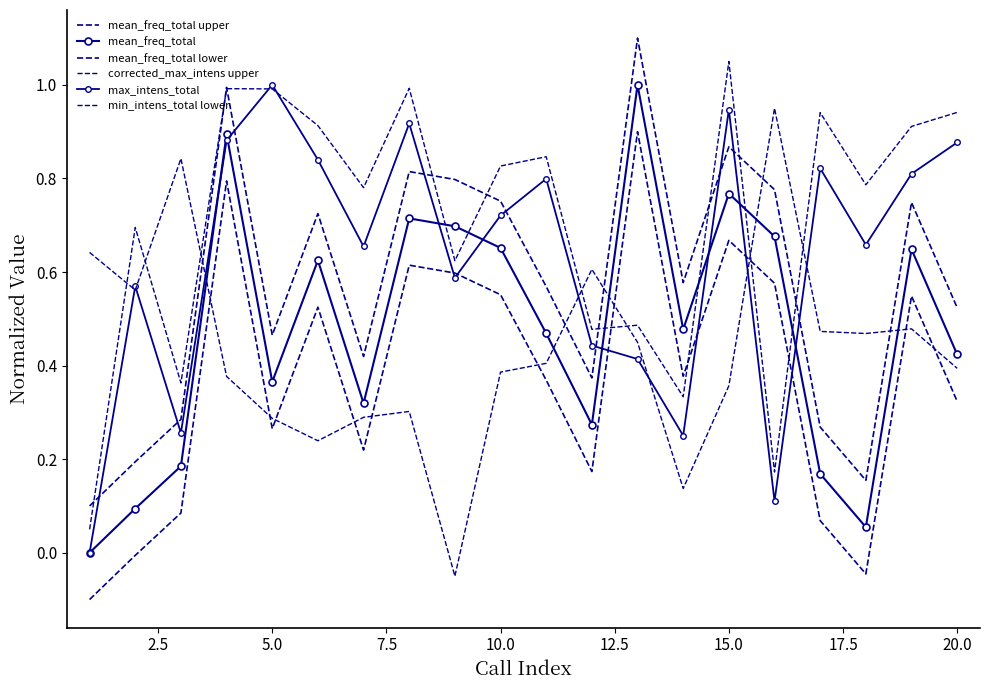

Count the number of data series in this chart.

6